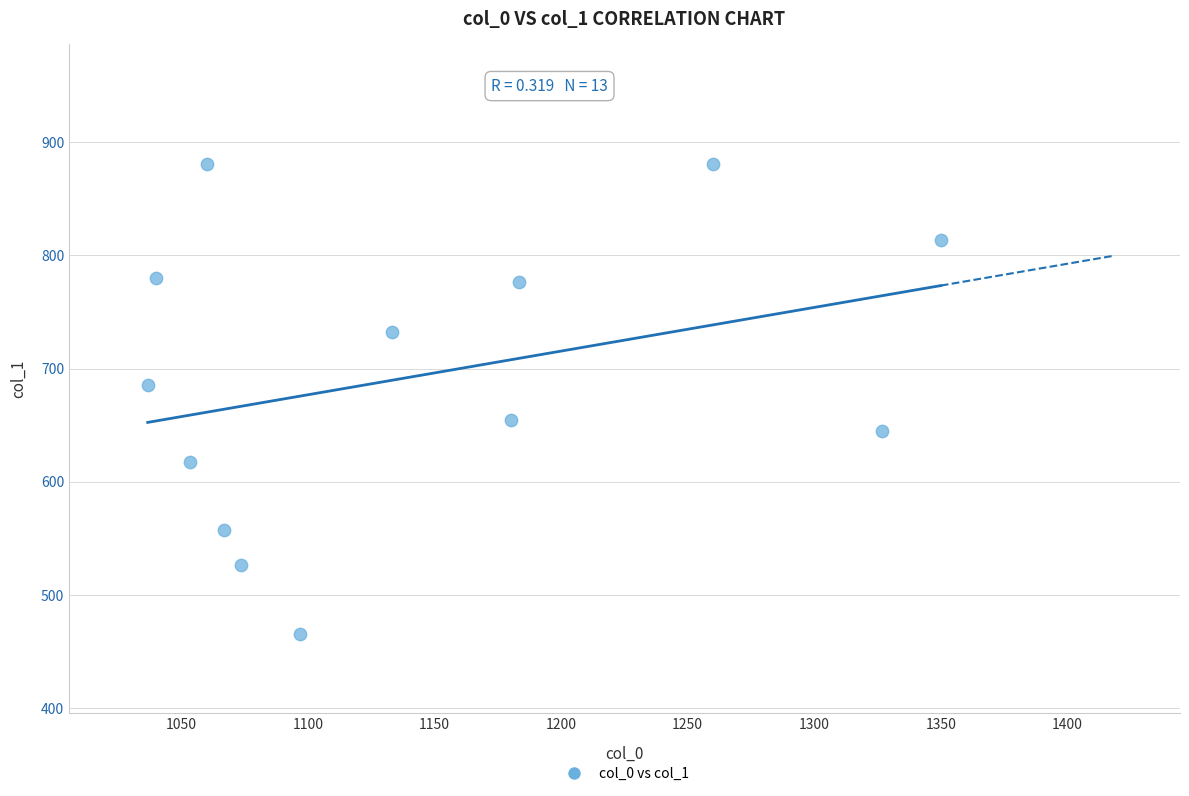

What Y value in the scatter plot is closest to 673?

685.1